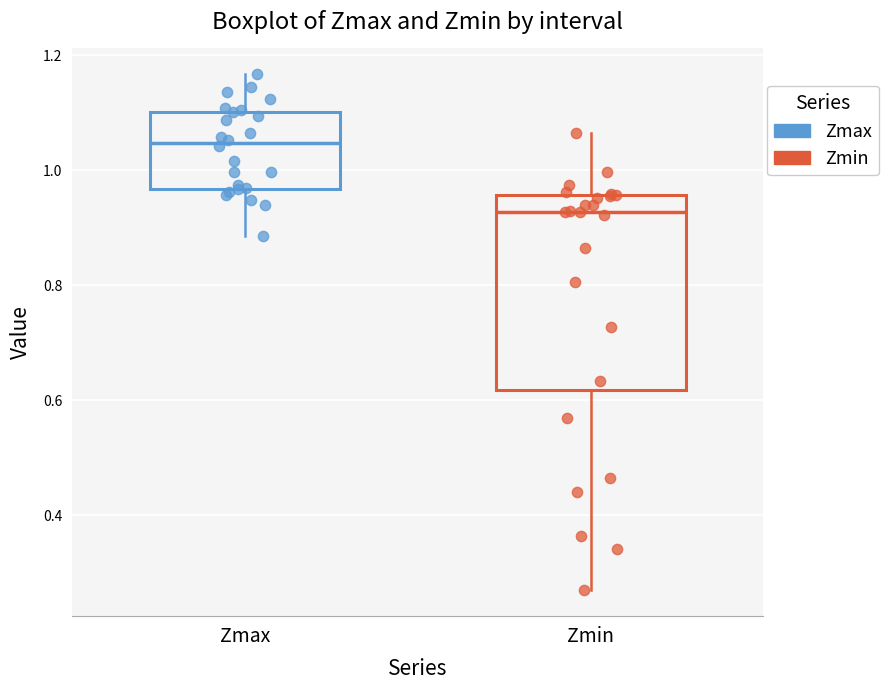

Where does the lower whisker of the box for Zmin end on the y-axis? The values are not printed on the chart, so give them approximately, as read against the axis.

0.26